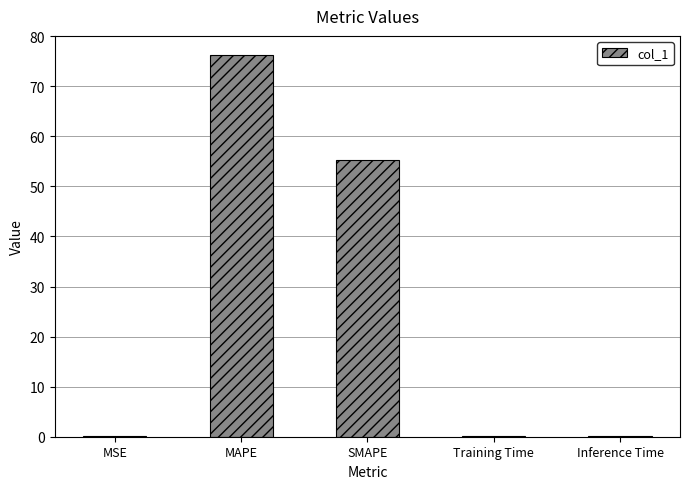

At which label is the value closest to 38?

SMAPE